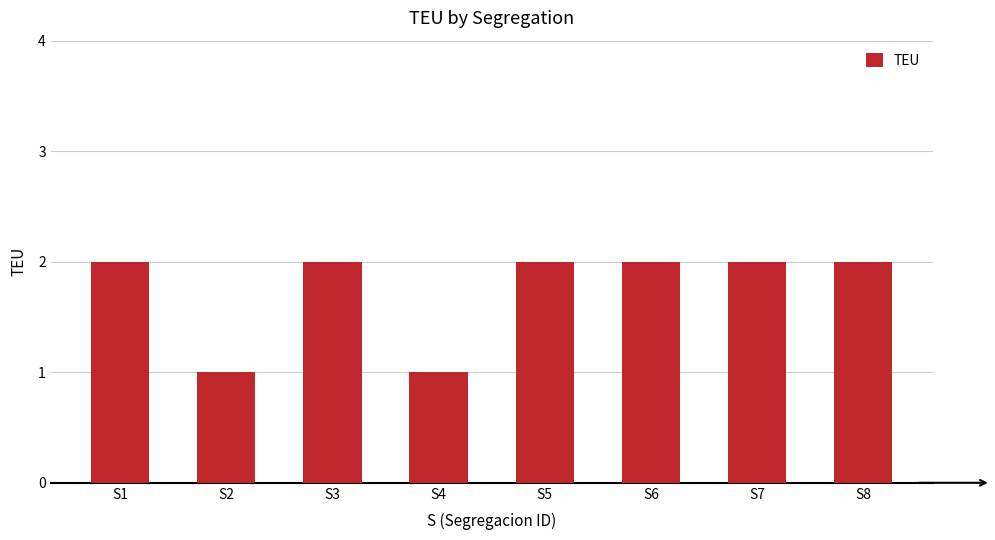

Which has a higher value, S2 or S5?

S5